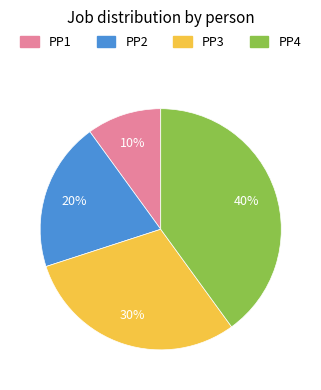

Do PP2 and PP1 together represent more than half of the pie?

No